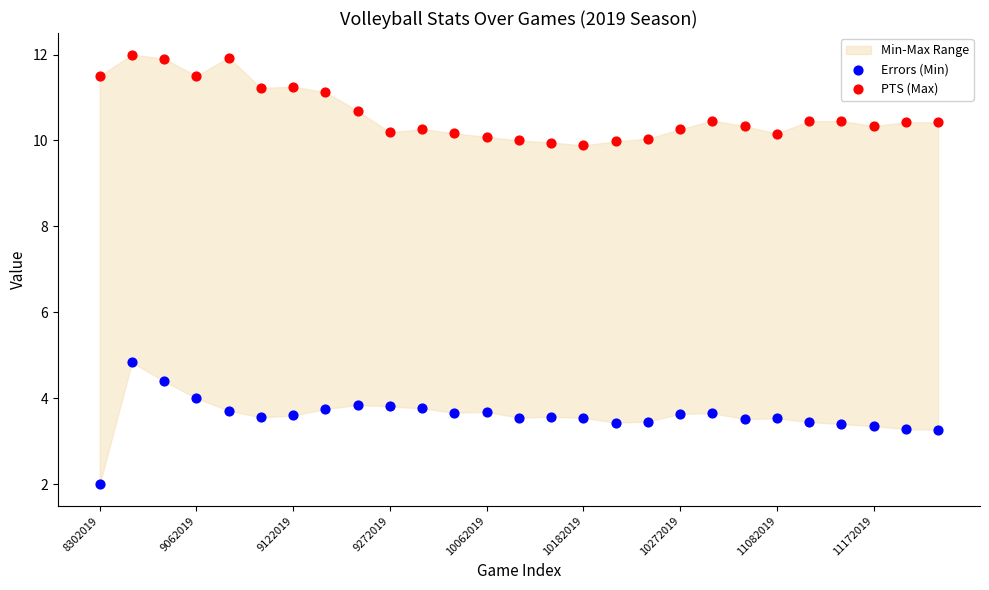

Which series contains the highest Y value?

PTS (Max)